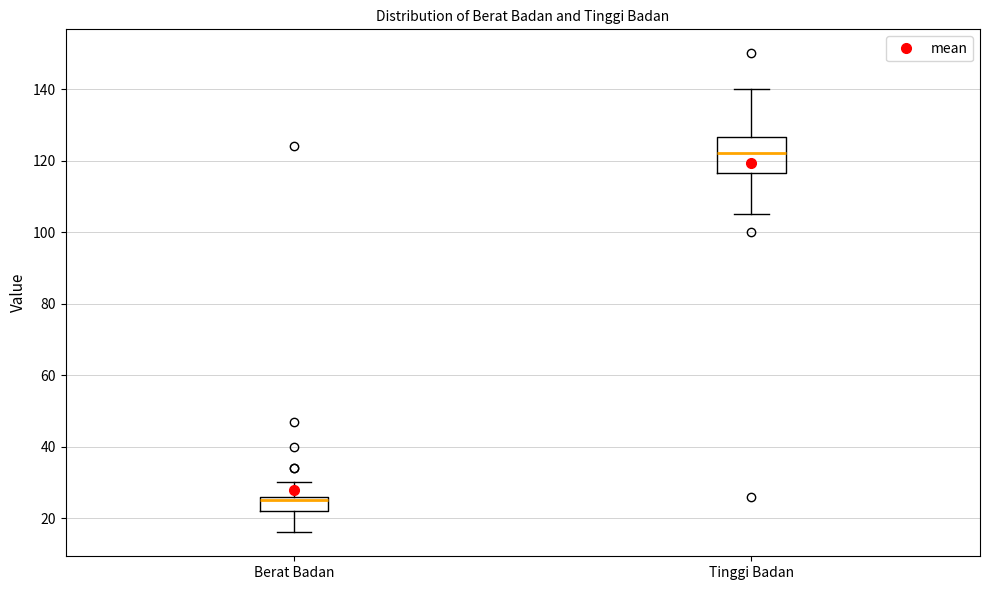

Reading left to right, read every box against the y-axis: the position of its median line, the range the box covers, and the ends of its whiskers. The values are not printed on the chart, so give them approximately, as read against the axis.

Berat Badan: median 26 (just below the box's upper edge), box 22 to 26, whiskers 16 to 30
Tinggi Badan: median 122, box 116 to 126, whiskers 106 to 140